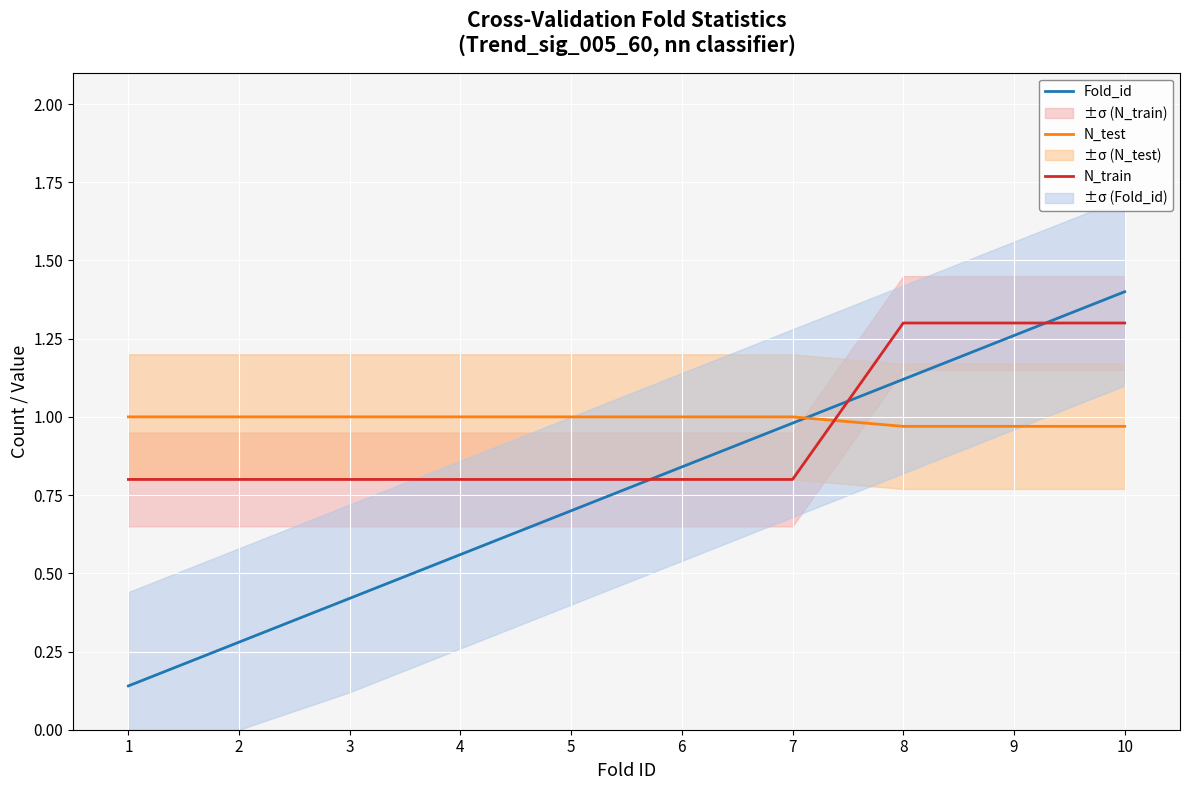

What is the sum of all Fold_id values?

7.7